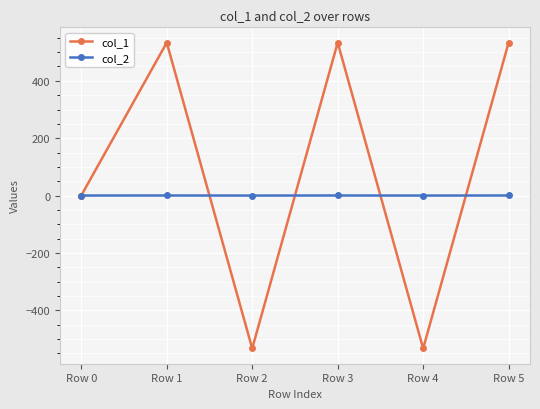

Which series has the largest total across all categories?

col_1